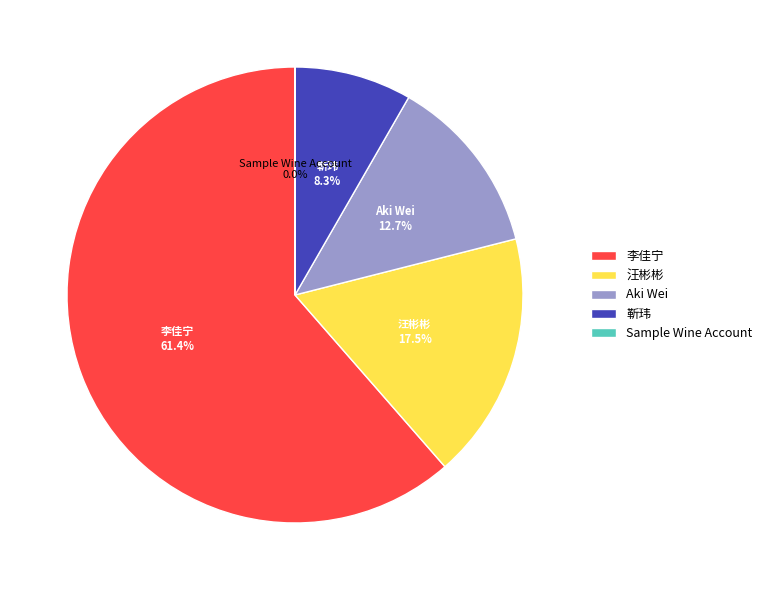

Combined, do 李佳宁 and 汪彬彬 account for over 50%?

Yes